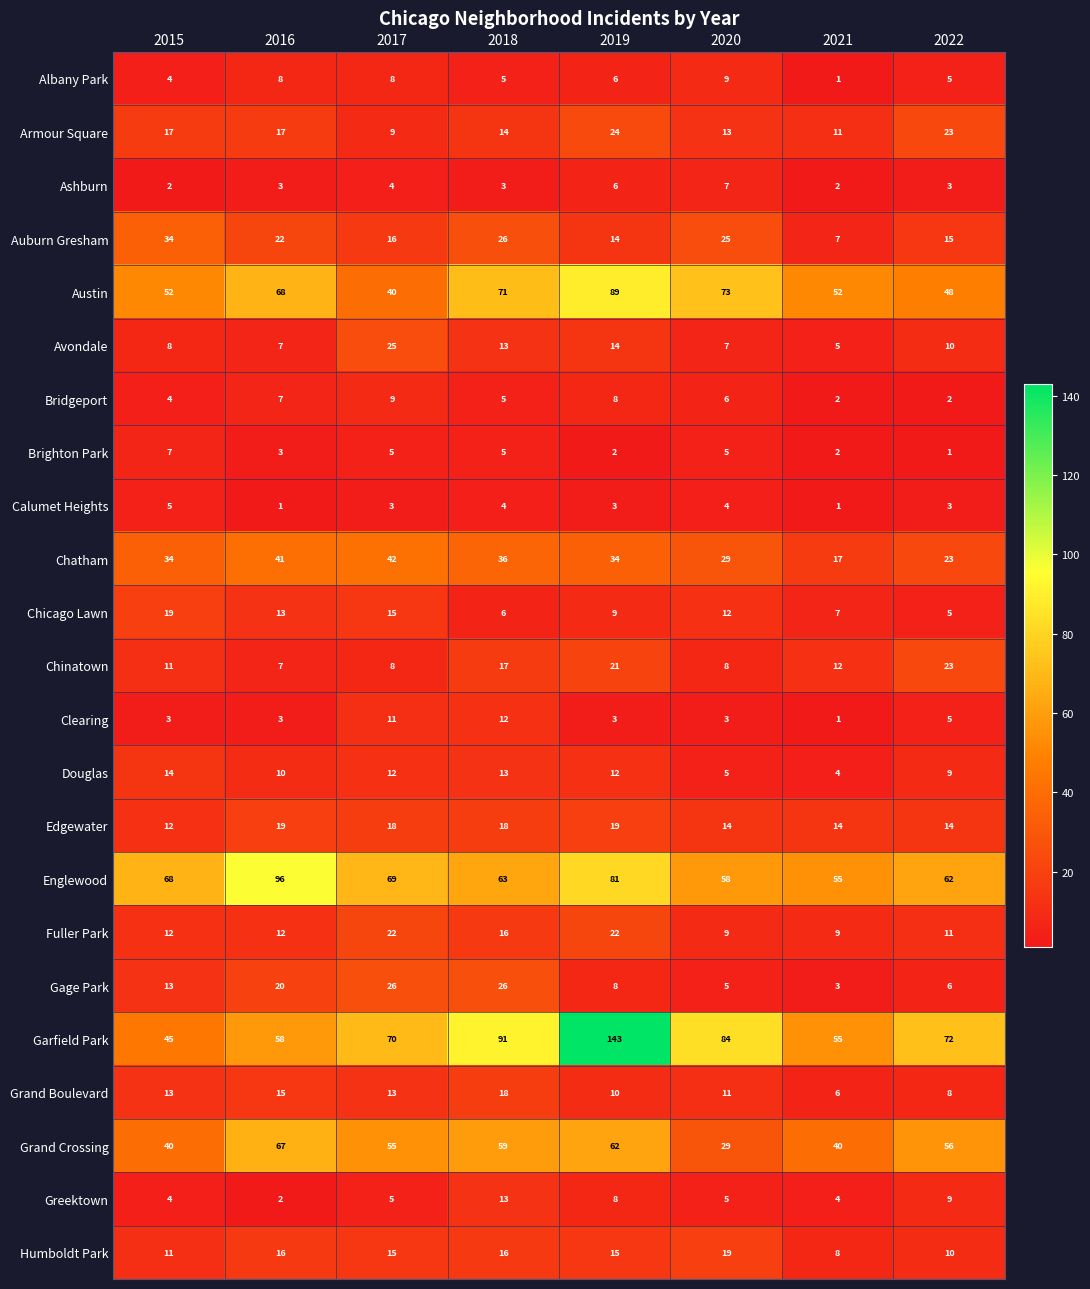

What is the difference between the maximum and second lowest values in the Bridgeport series?

7